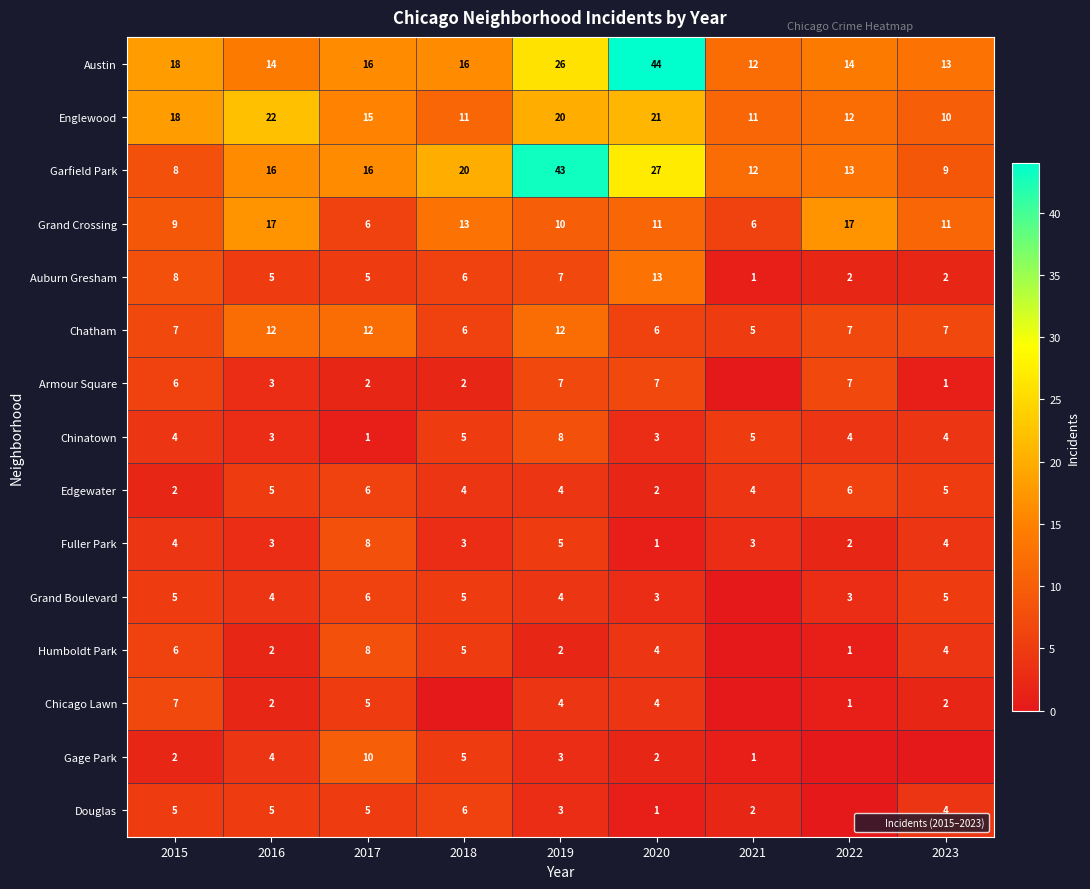

True or false: Chinatown has a value of 8 at 2019.

True